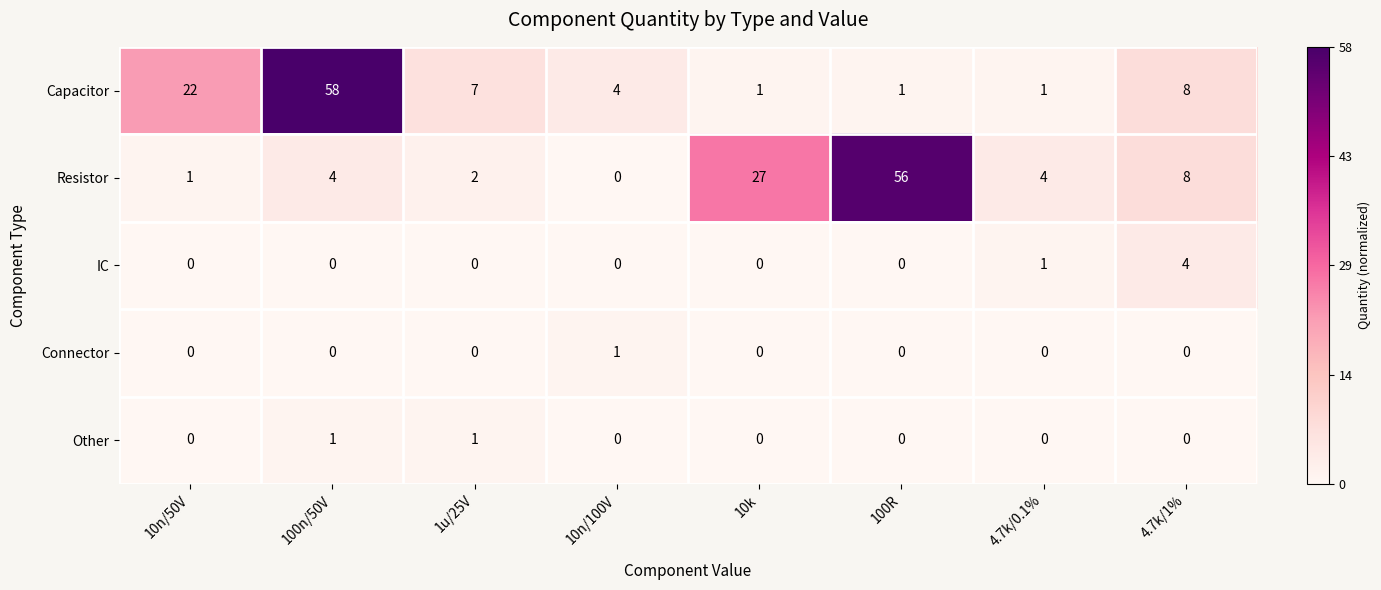

What value does the Capacitor series have at 10n/50V, to the nearest 10?

20